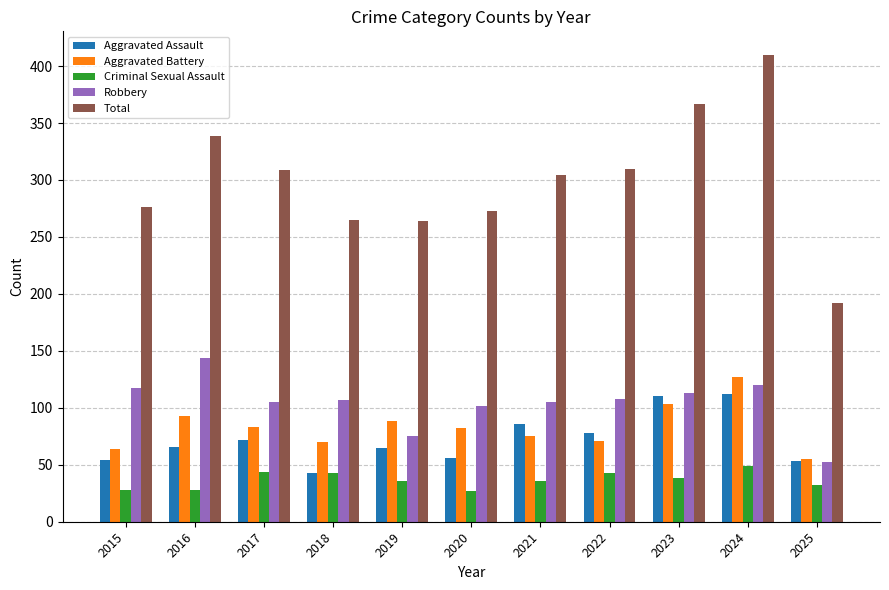

List the series in order of their peak value, lowest first.

Criminal Sexual Assault, Aggravated Assault, Aggravated Battery, Robbery, Total